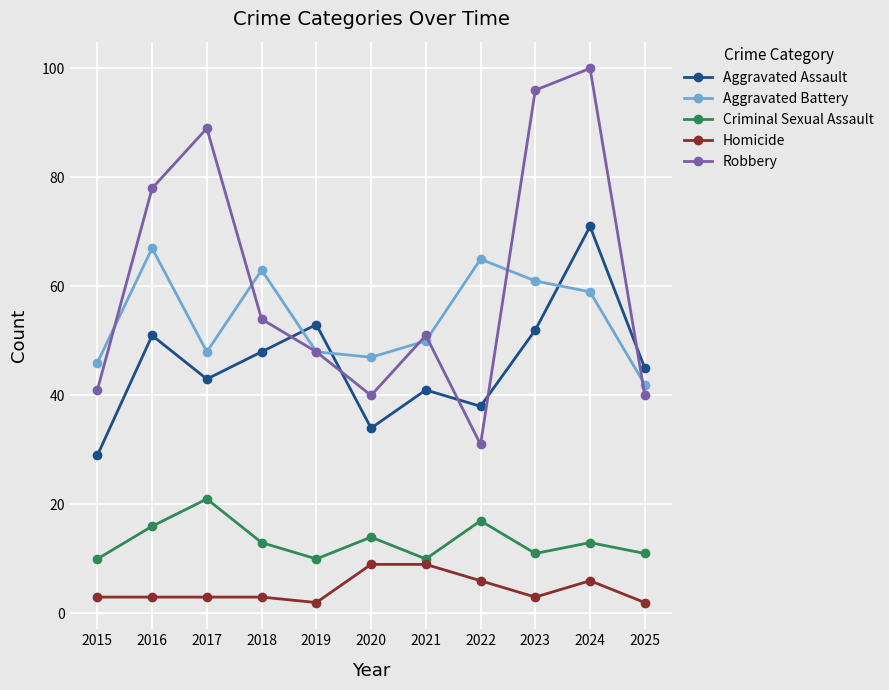

Count the number of data series in this chart.

5